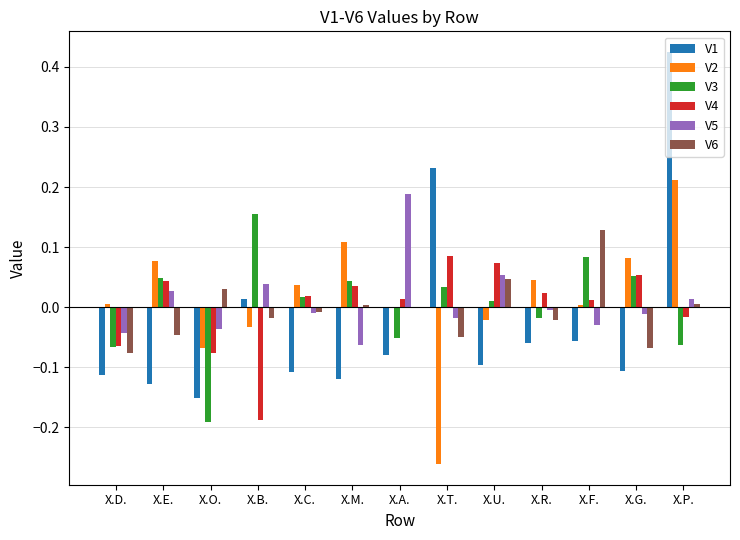

At which category is the sum across all series the highest?

X.P.